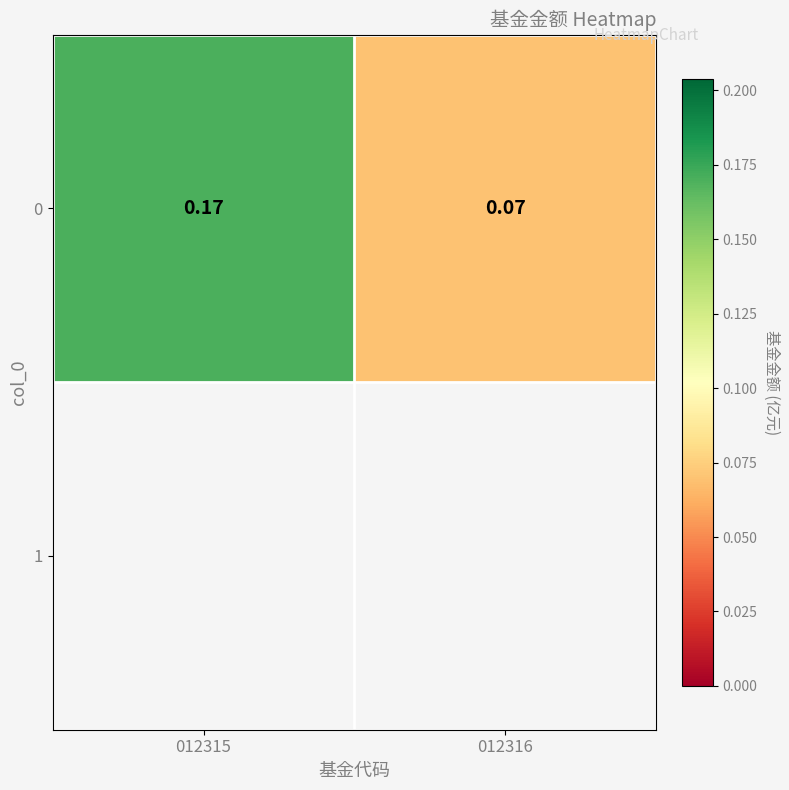

Which has a higher value, 012316 or 012315?

012315